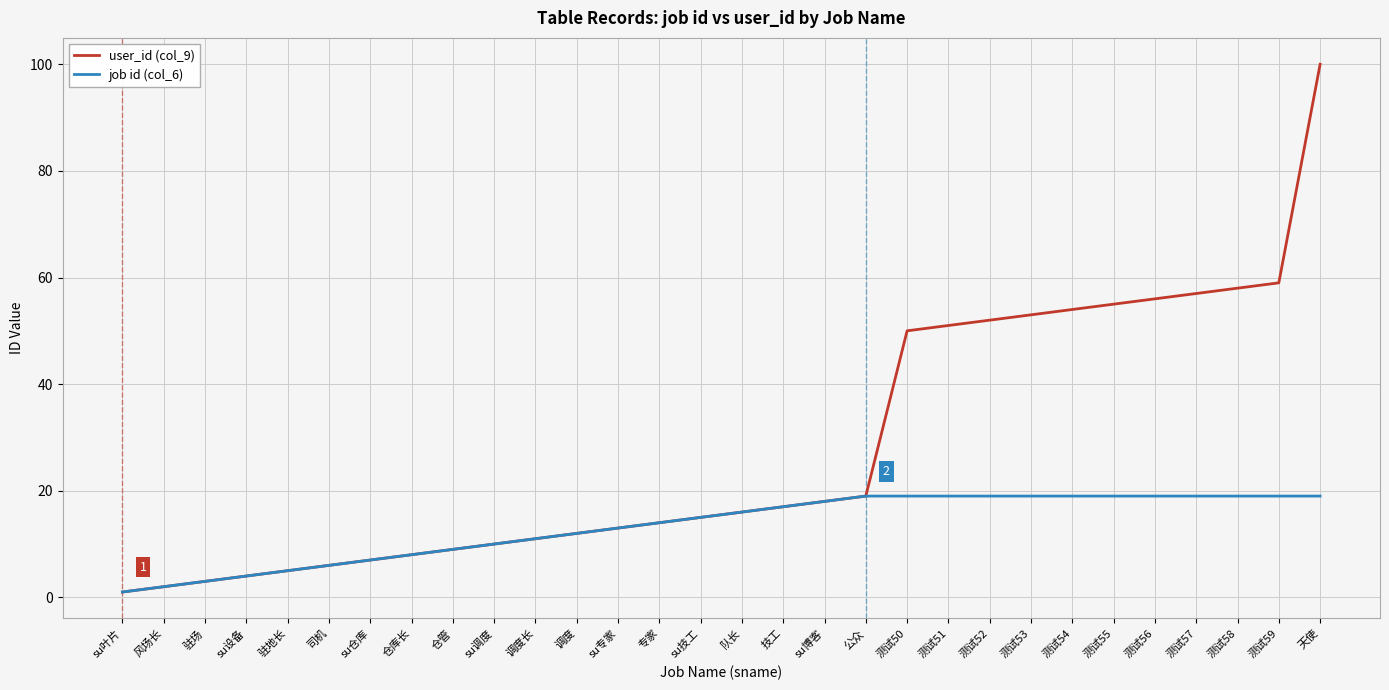

Where is job id (col_6) nearest to the value 10?

su调度